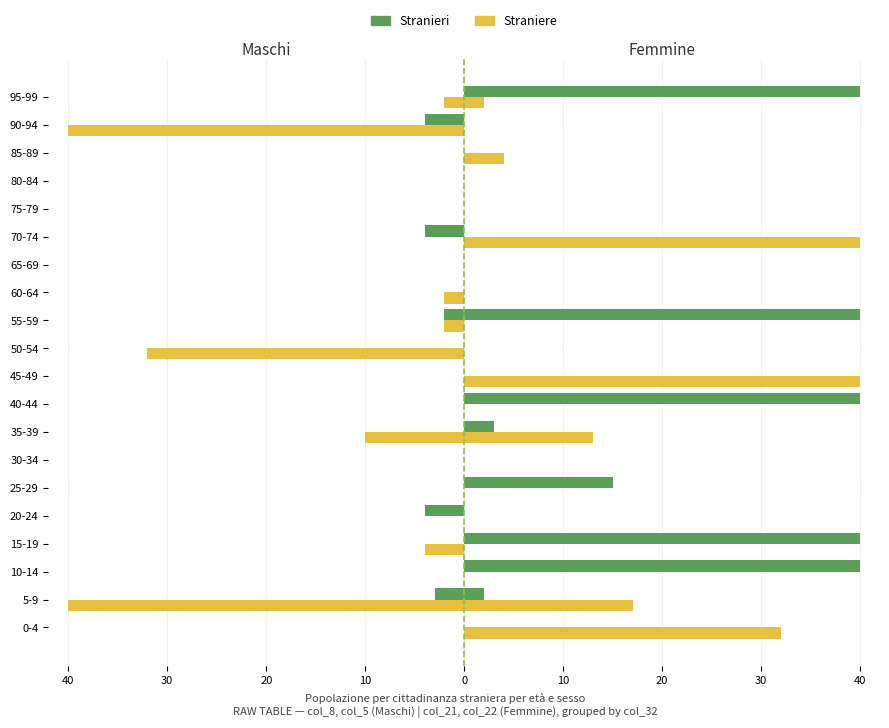

What is the average value of the Straniere series?

-7